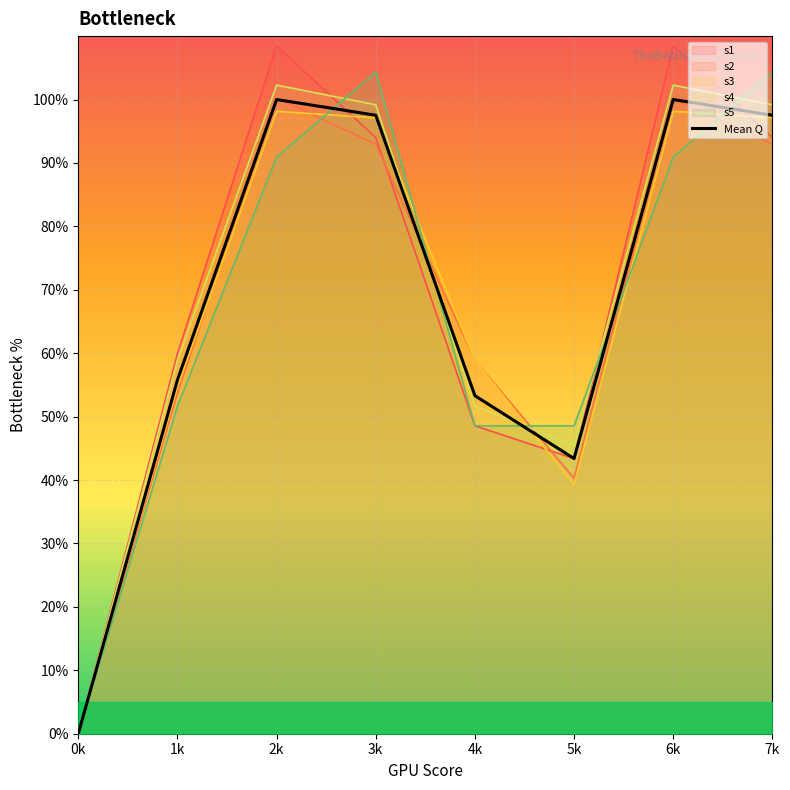

True or false: there are more than 0 points higher than both neighbors.

True